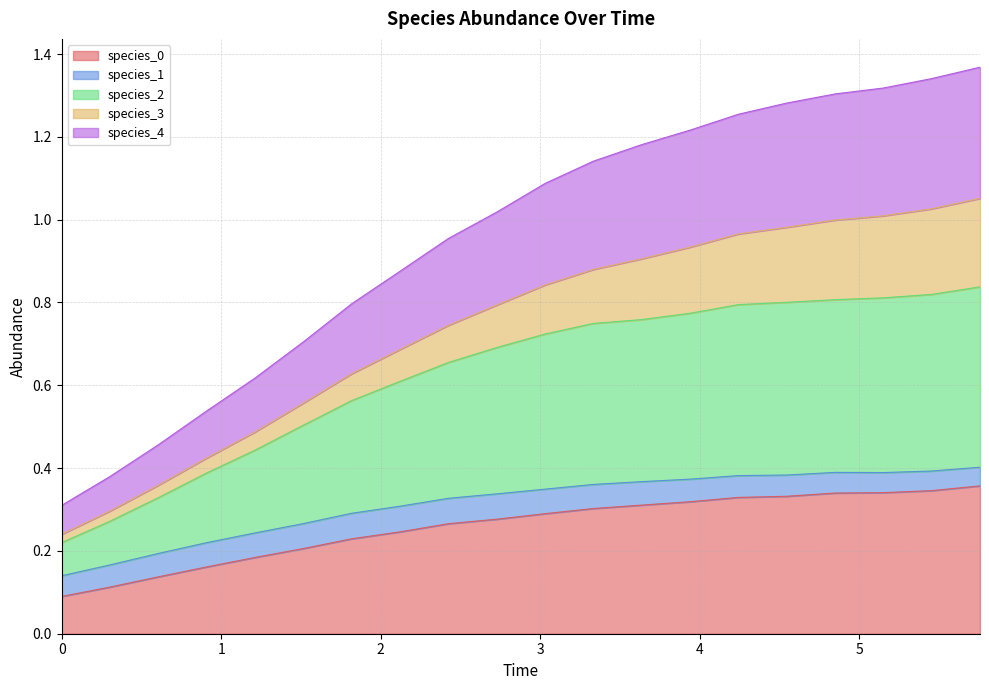

Rank the categories by species_2 value from lowest to highest.

0, 1, 2, 3, 4, 5, 6, 7, 8, 9, 10, 11, 12, 13, 14, 15, 16, 17, 18, 19